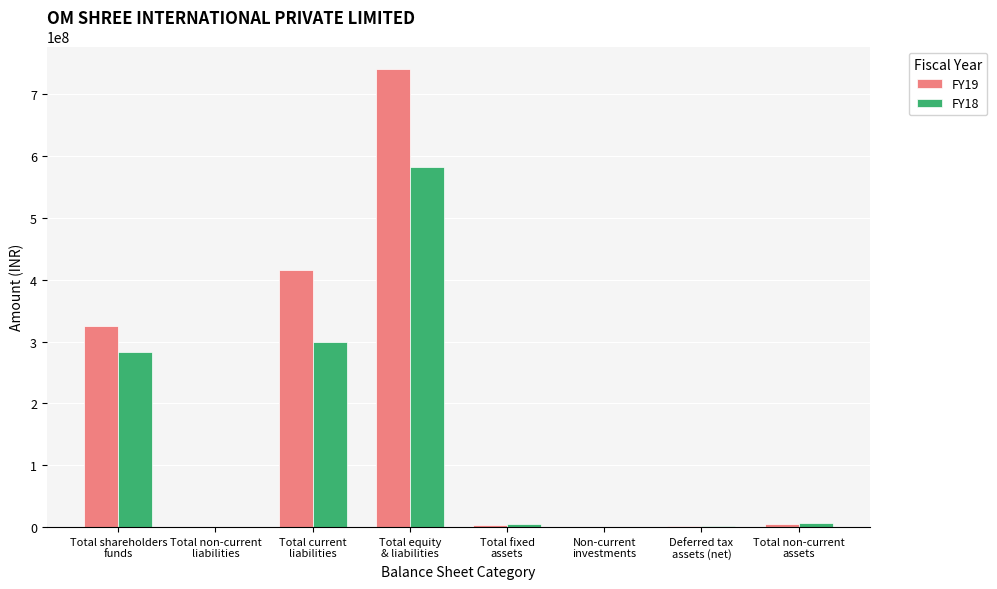

Are the bars grouped side by side (vs. stacked)?

Yes